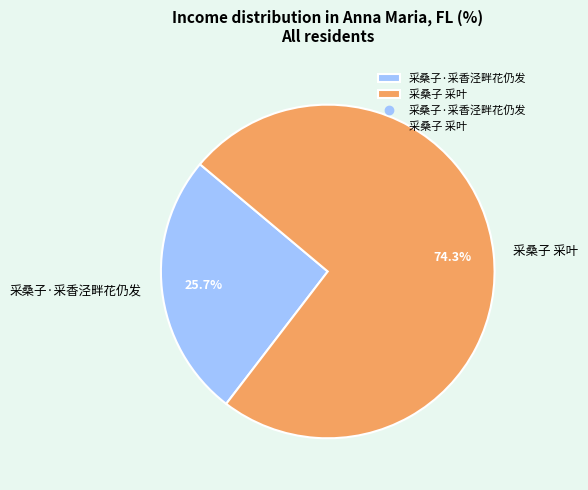

What is the largest slice in the pie chart?

采桑子 采叶